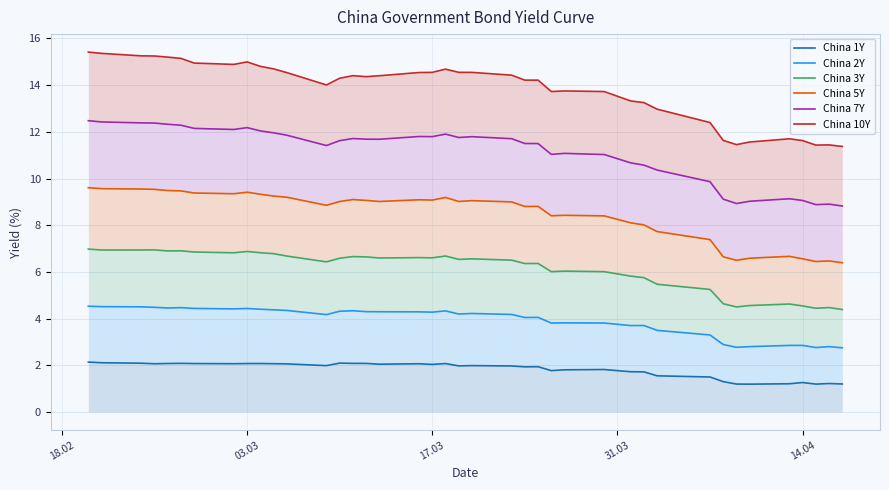

Rank the series by their average value, from highest to lowest.

China 10Y, China 7Y, China 5Y, China 3Y, China 2Y, China 1Y